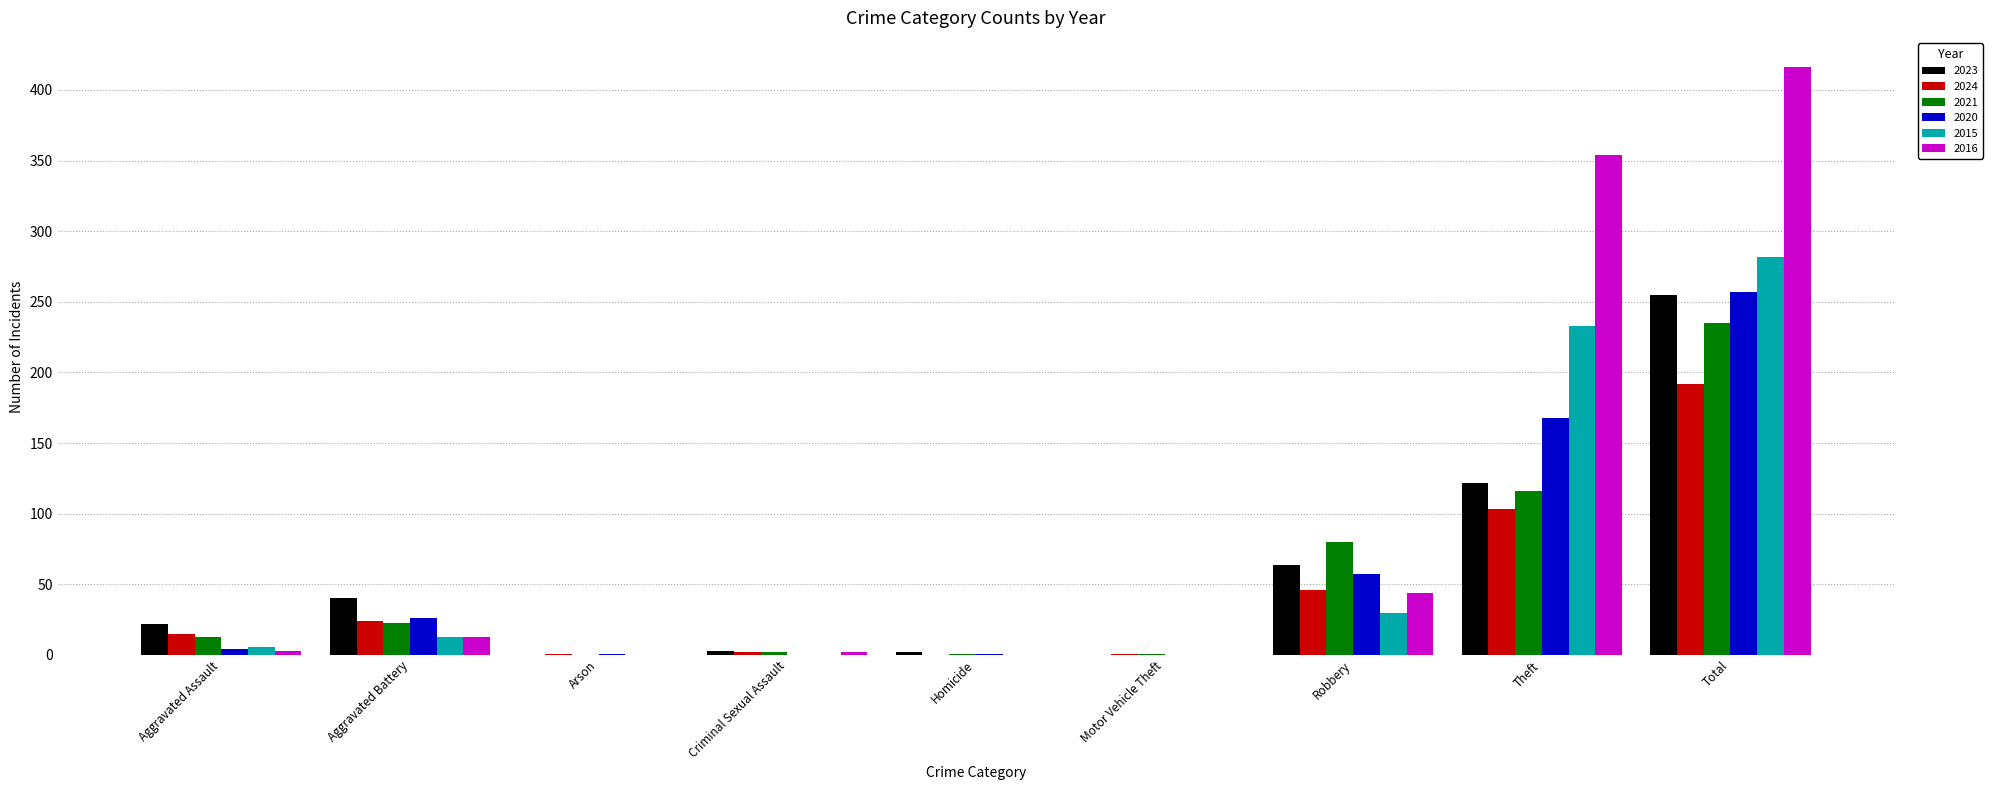

What is the maximum value shown in the chart?

416